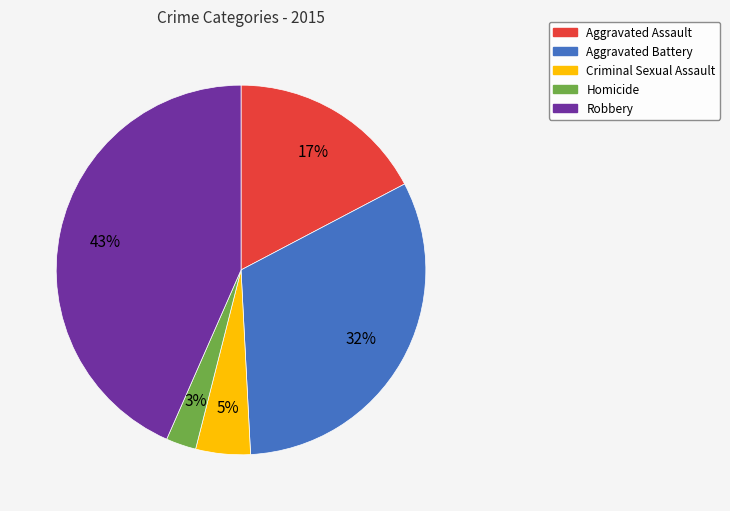

Is Robbery the majority of the pie?

No